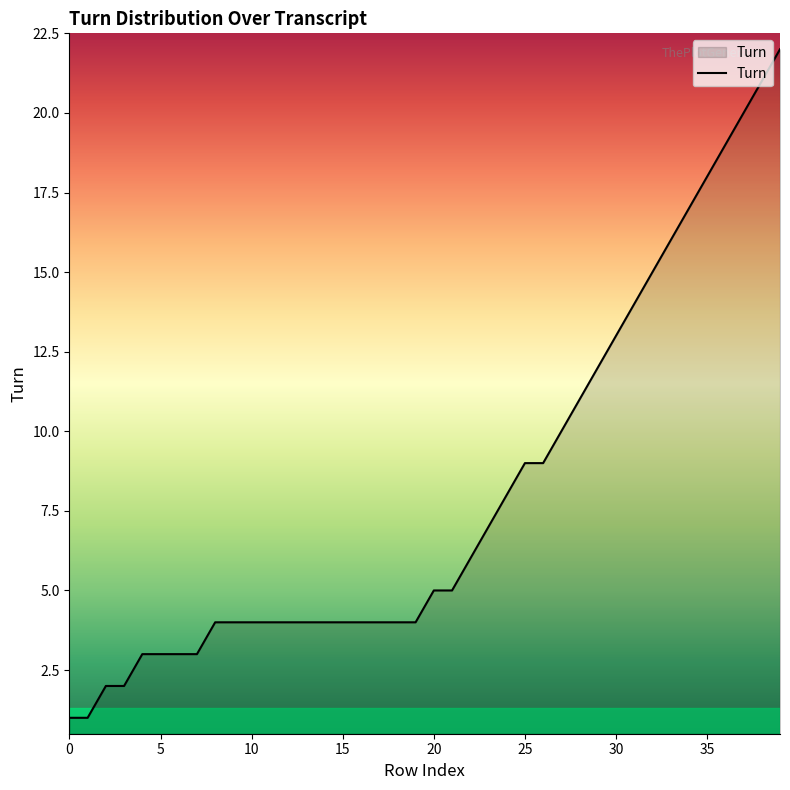

What is the difference between the maximum and minimum values?

21